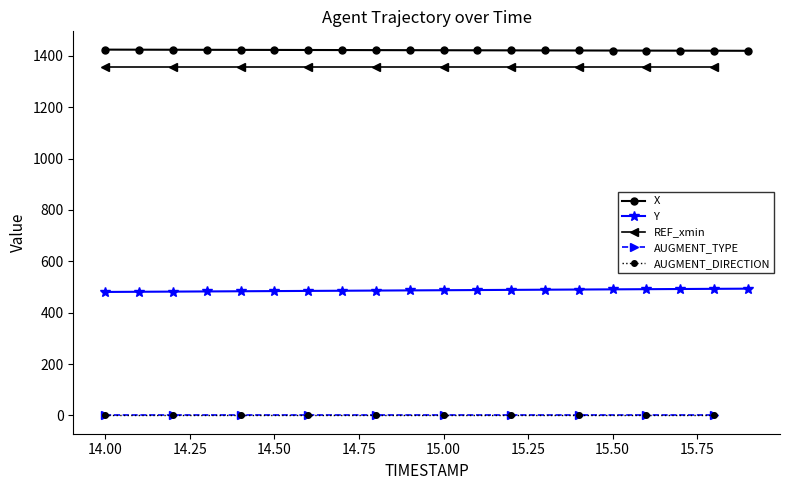

Count the number of categories in the chart.

20